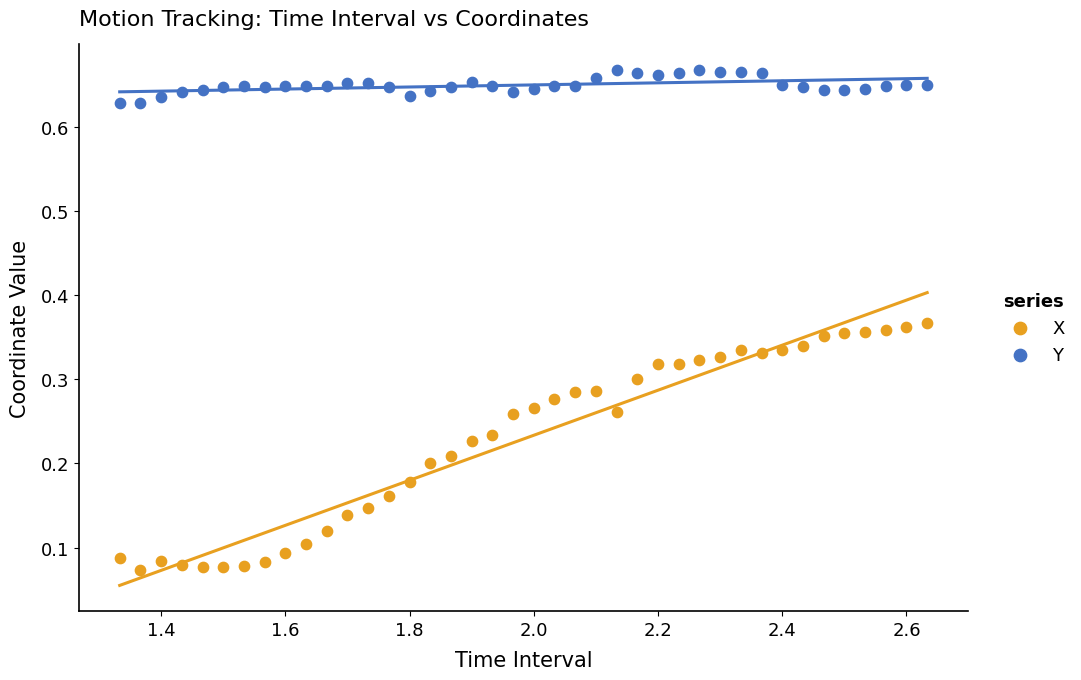

Which series reaches the maximum Y coordinate?

Y